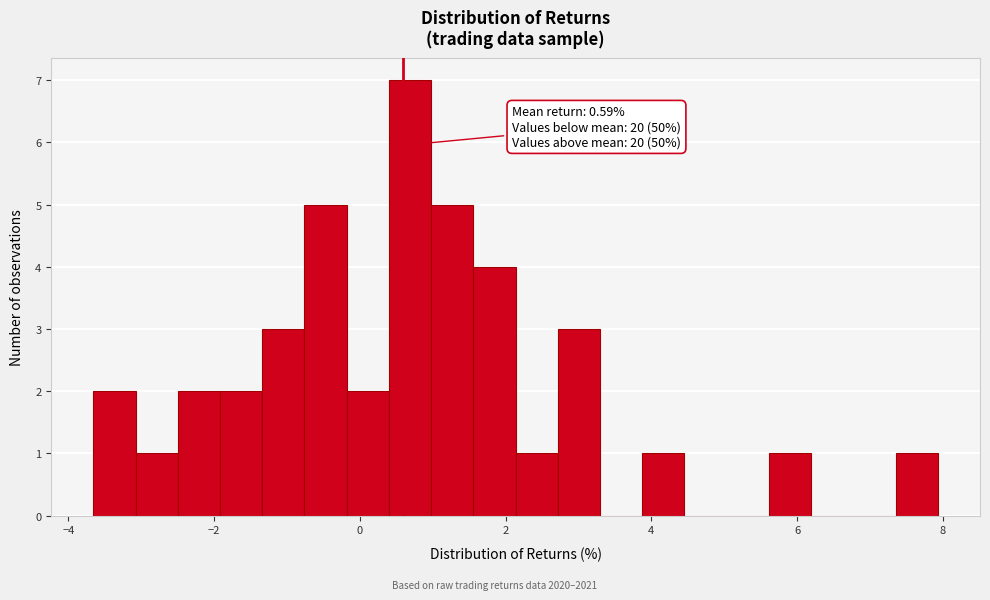

Around what value on the x-axis is the tallest bar? Give the approximate position of its centre, as read against the axis.

0.6